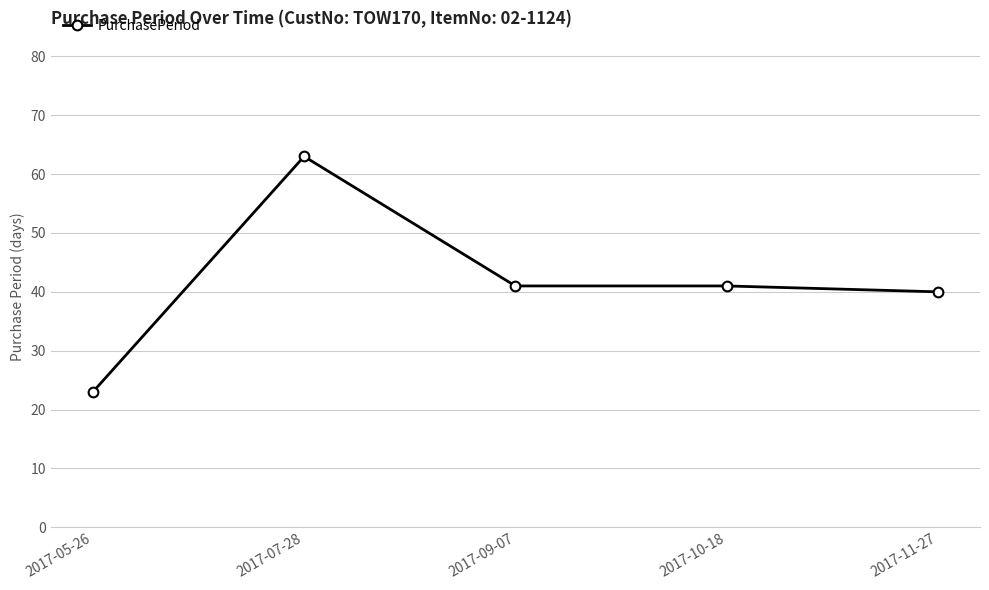

Is it true that the value at 2017-11-27 is 40?

True